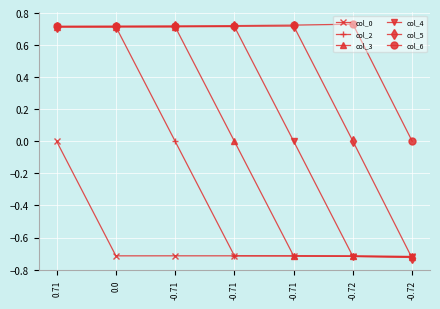

Is this an area chart (filled region under the line)?

No